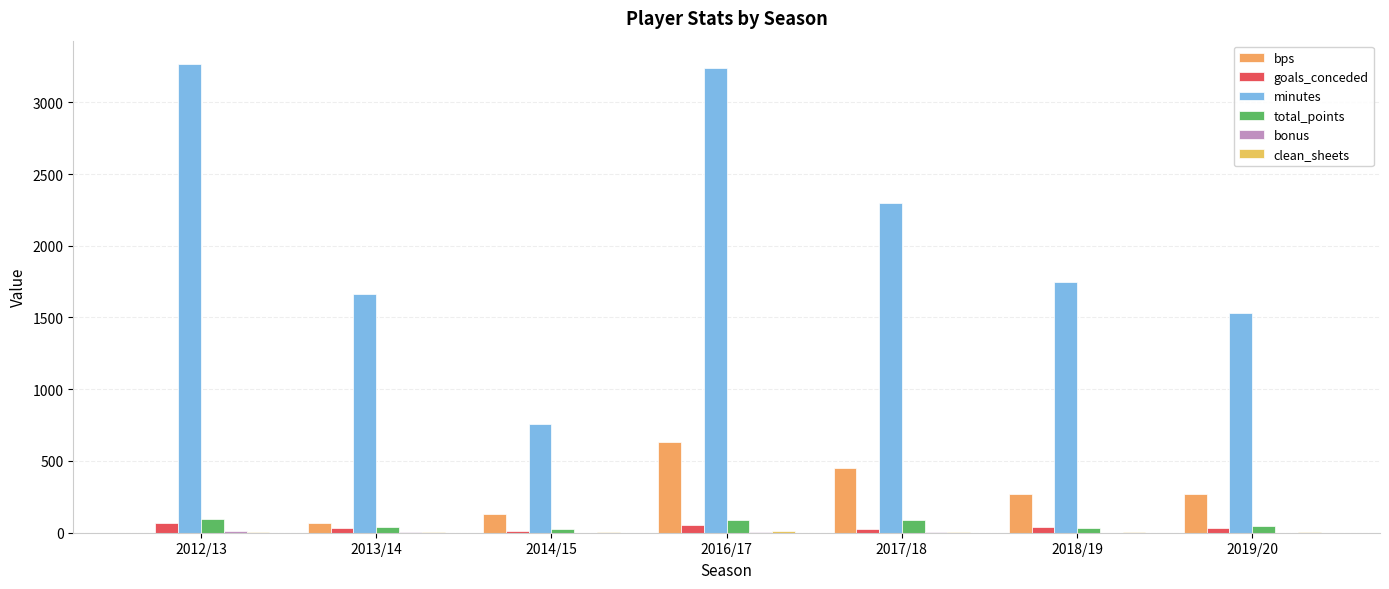

What is the sum of the bps values at 2018/19 and 2014/15?

401